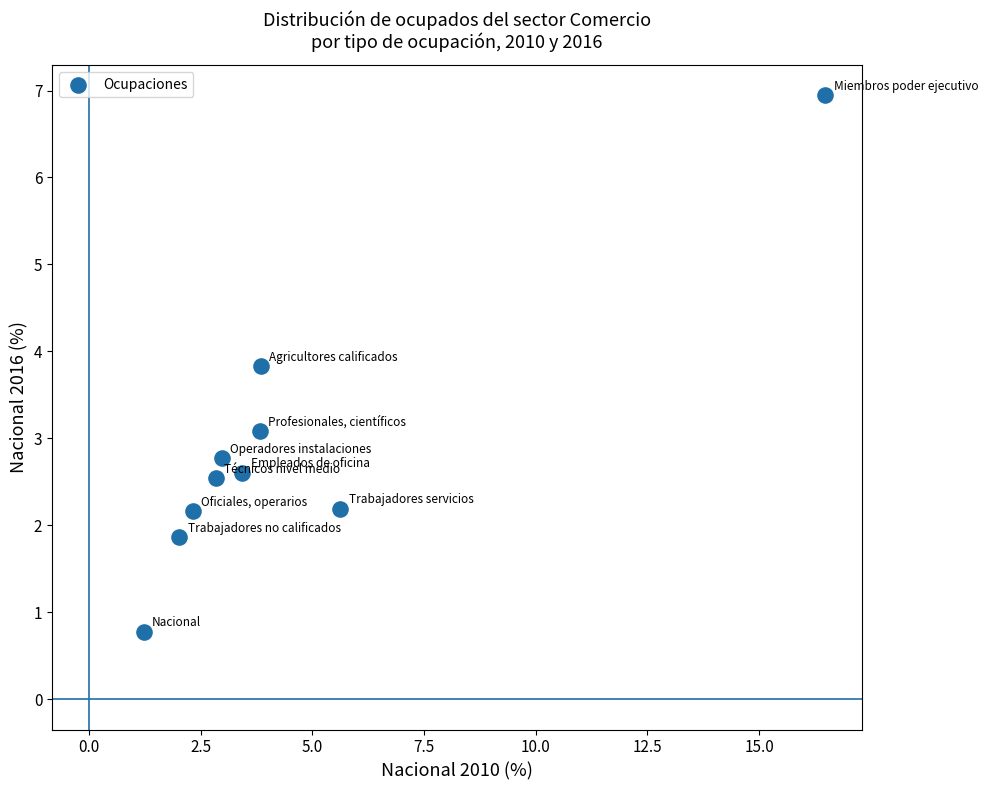

What is the range of X values (max minus min)?

15.3